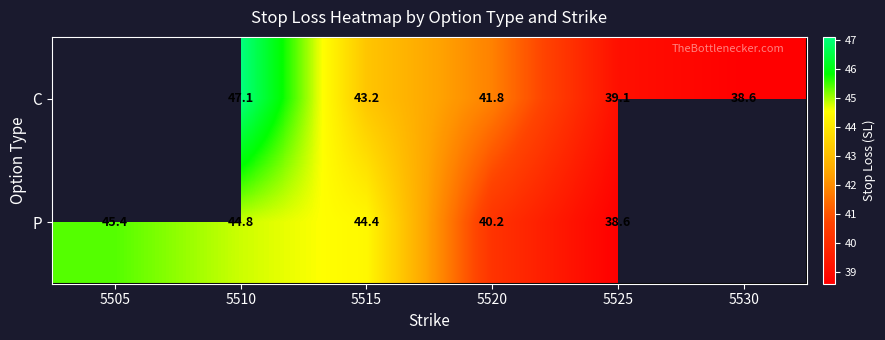

How many data points does each series have?

6